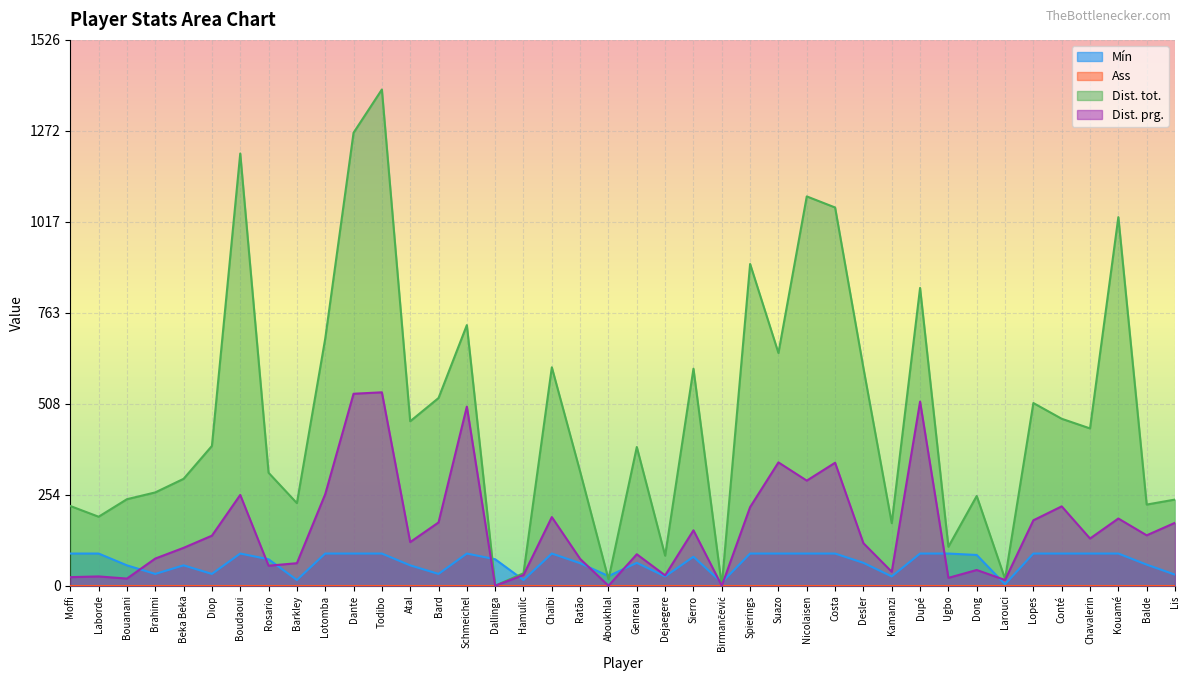

What is the sum of the Dist. prg. values at Diop and Costa?

484